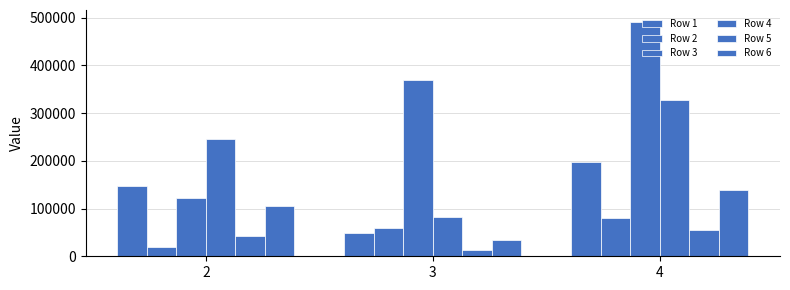

Where is Row 3 nearest to the value 307024?

3